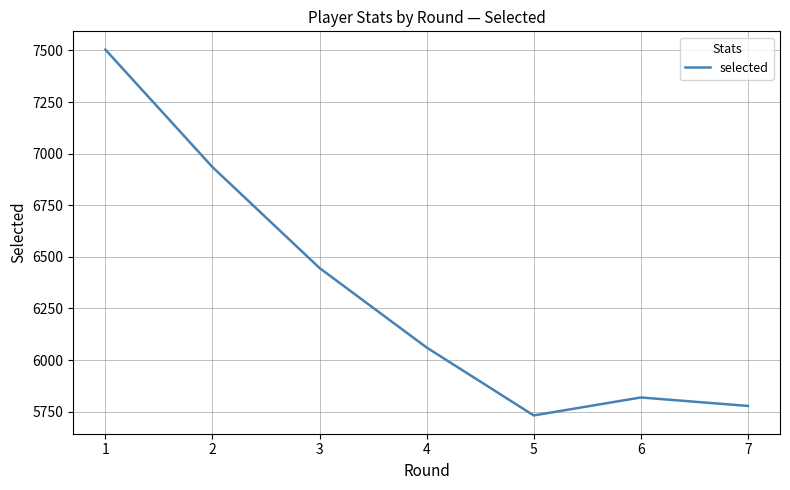

Does the chart have visible grid lines?

Yes